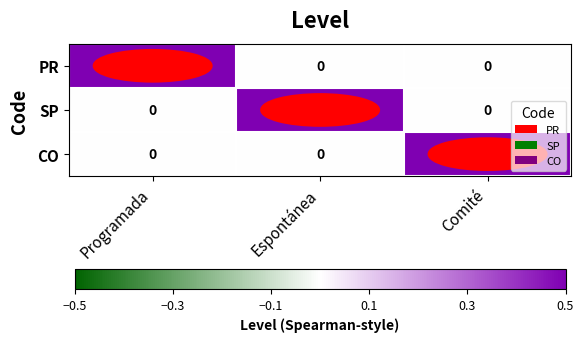

What is the total value across all series at Programada?

1